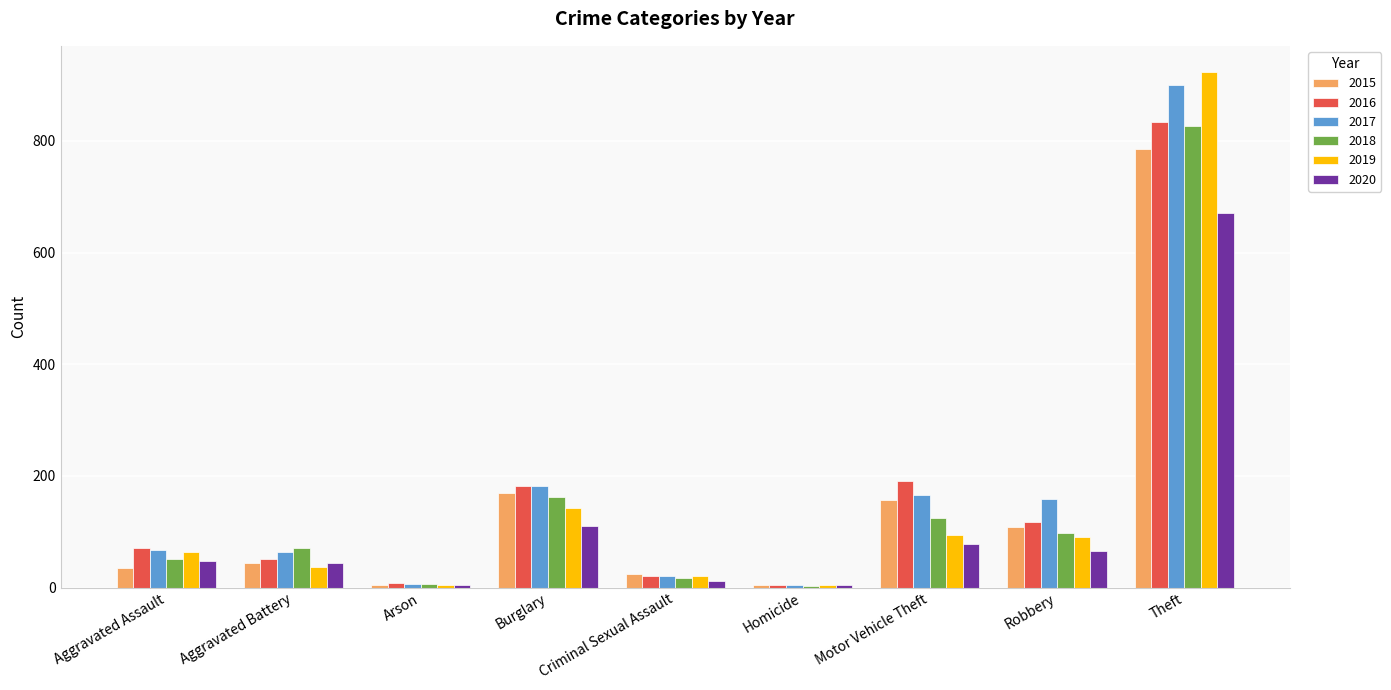

How many groups of bars are there?

9